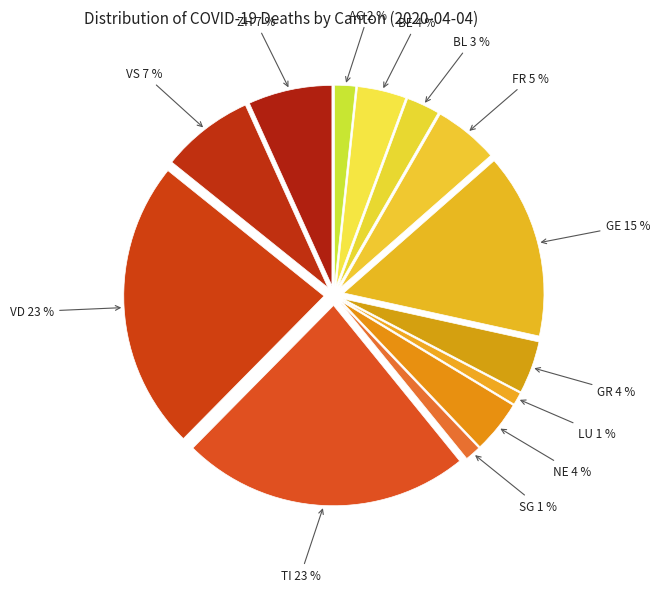

How many slices are in this pie chart?

13